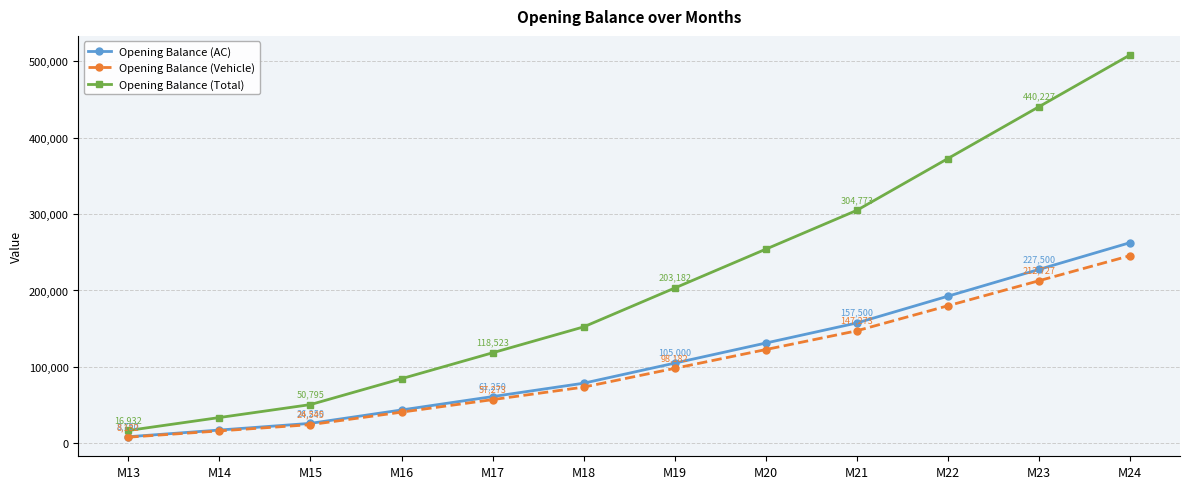

At which category is the sum across all series the highest?

M24